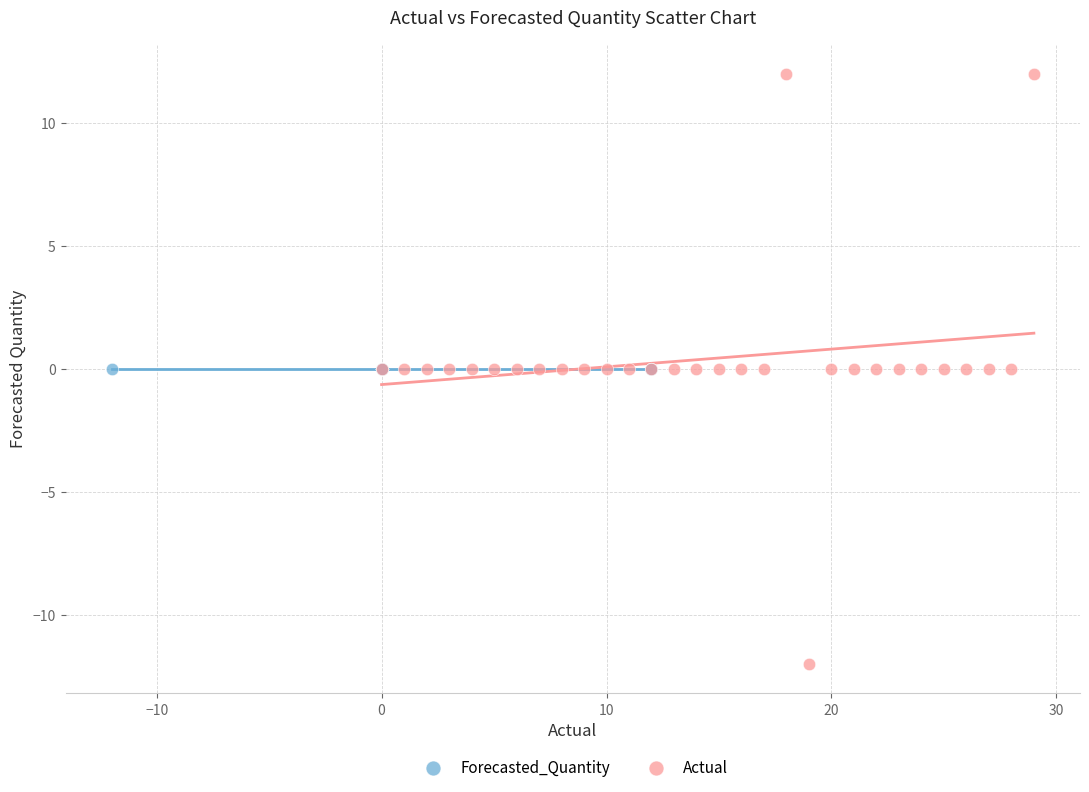

Which series contains the lowest Y value?

Actual